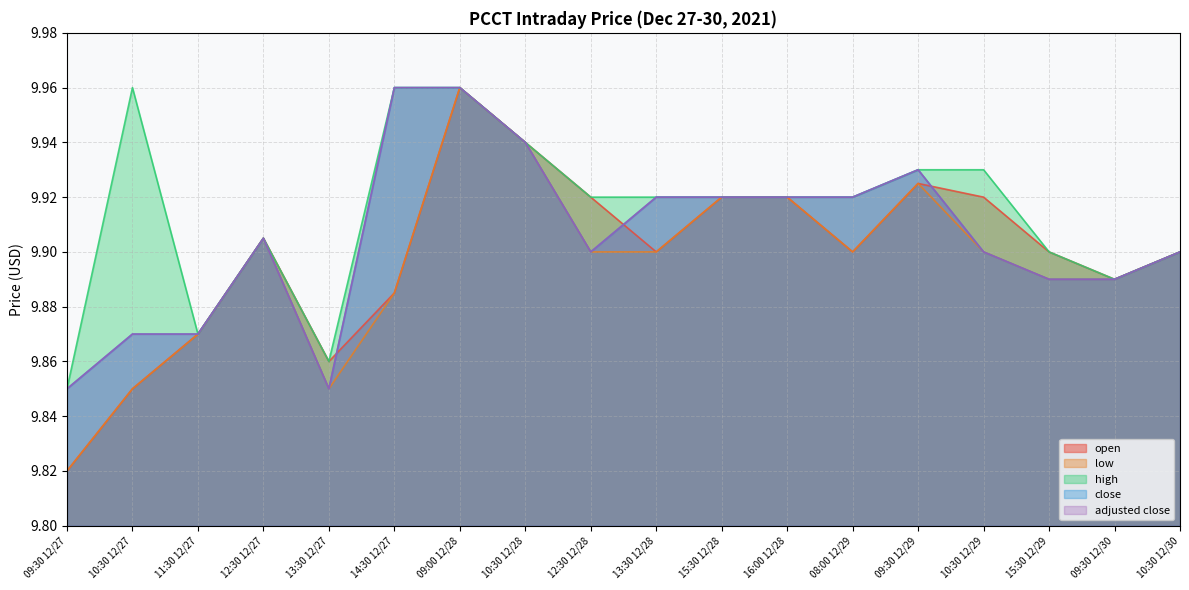

Which series has the largest range (max minus min)?

open